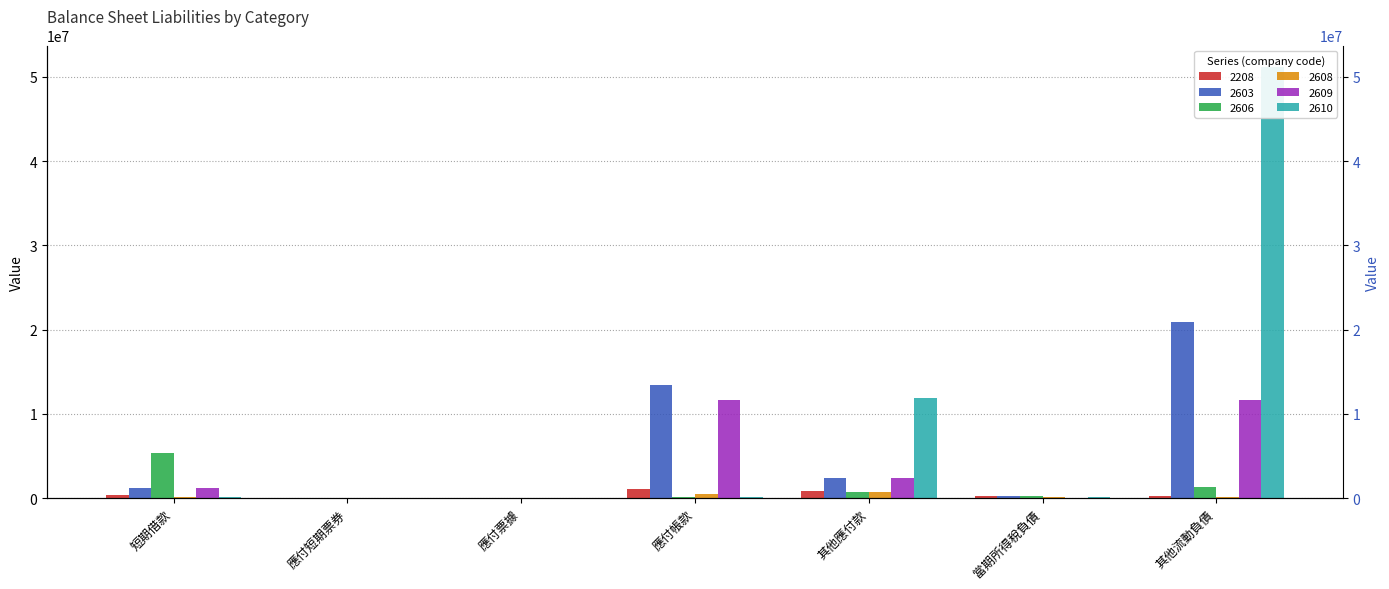

What position from the right is 當期所得稅負債?

2